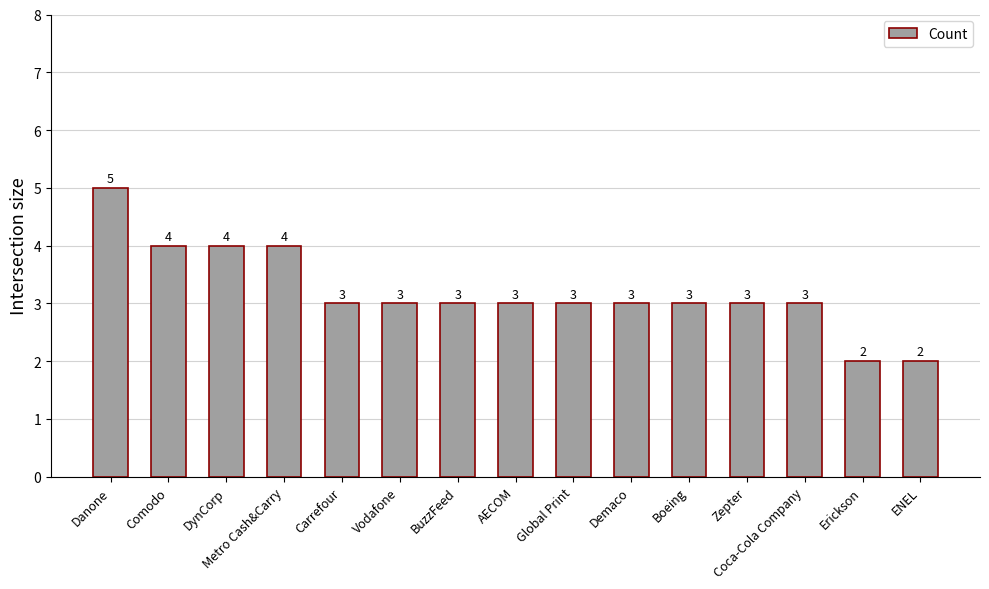

What is the minimum value shown in the chart?

2